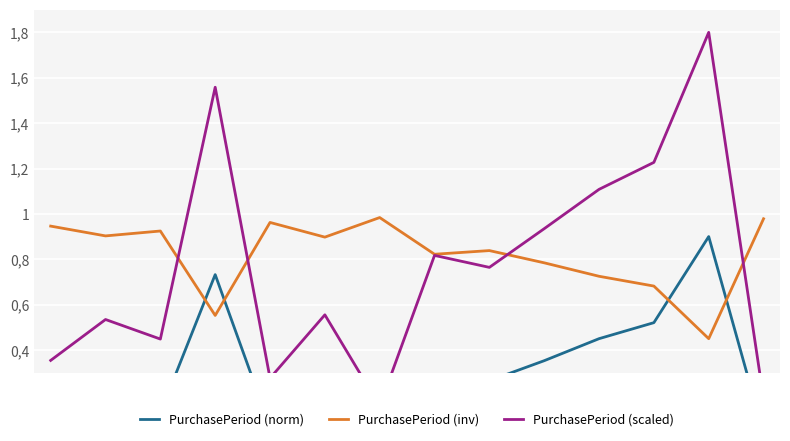

True or false: PurchasePeriod (norm) has more than 0 points higher than both neighbors.

True